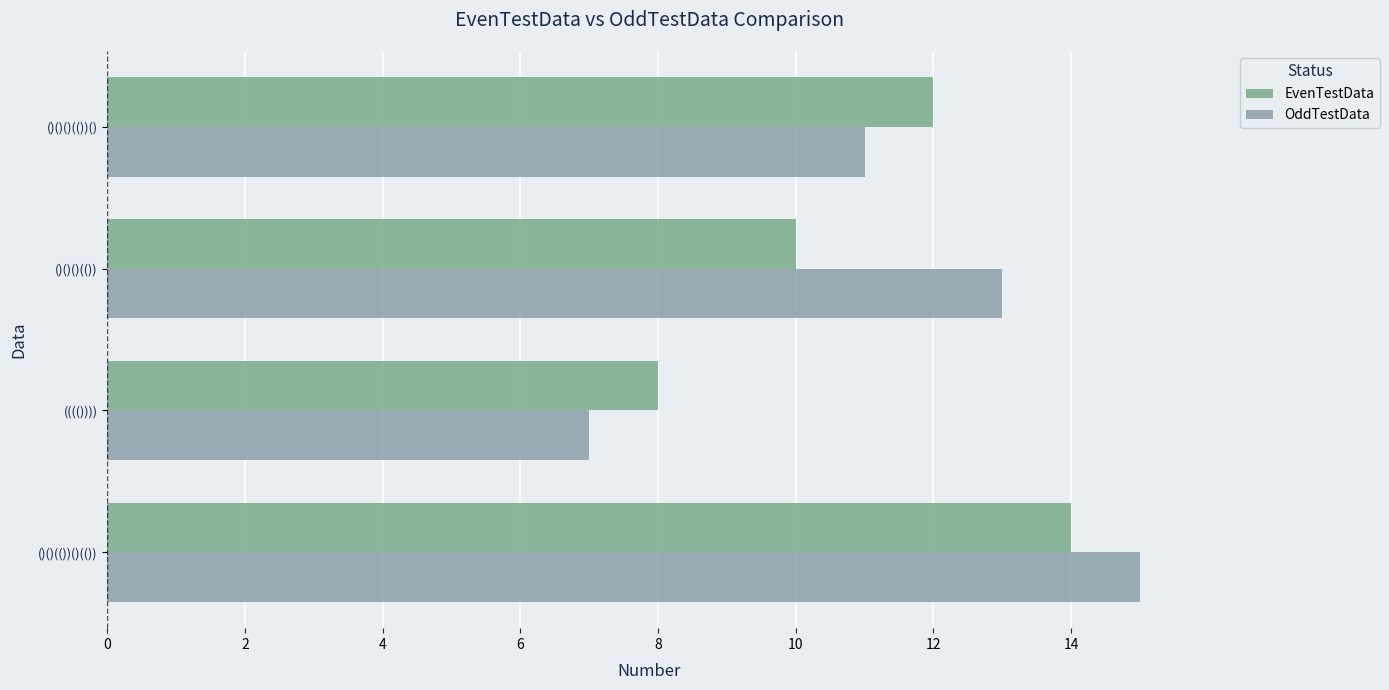

What is the highest value of the OddTestData series?

15